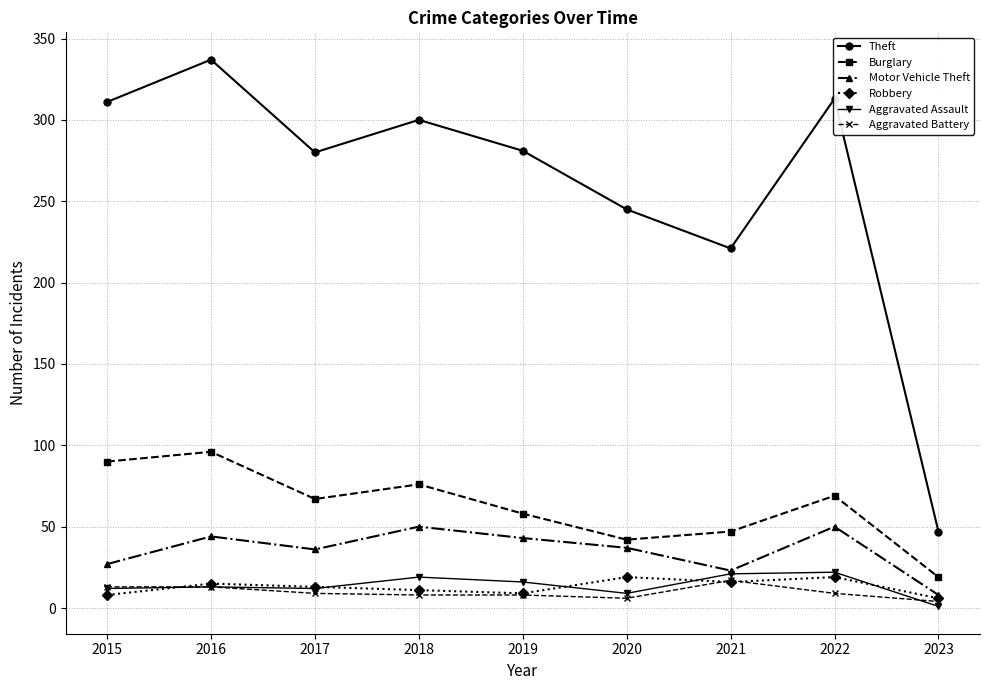

At which category is the sum across all series the highest?

2016